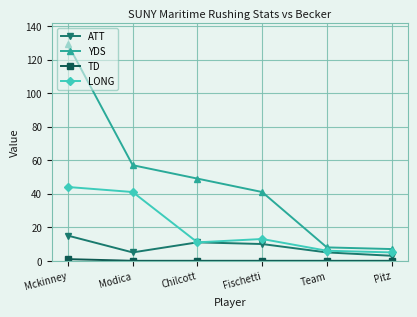

What is the spread (max minus min) of values at Chilcott?

49